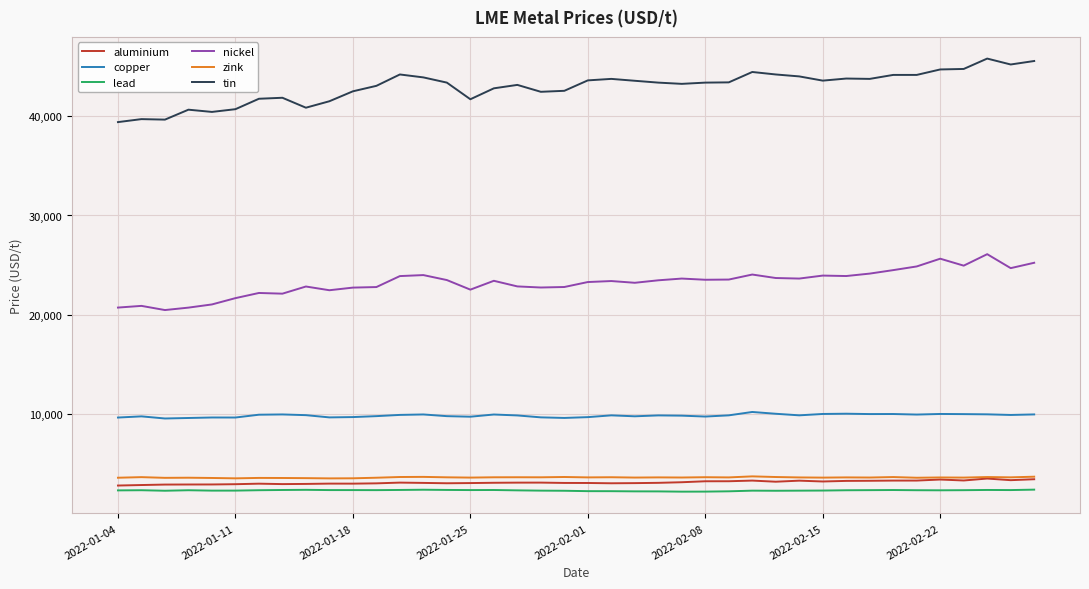

What is the smallest value displayed?

2199.0